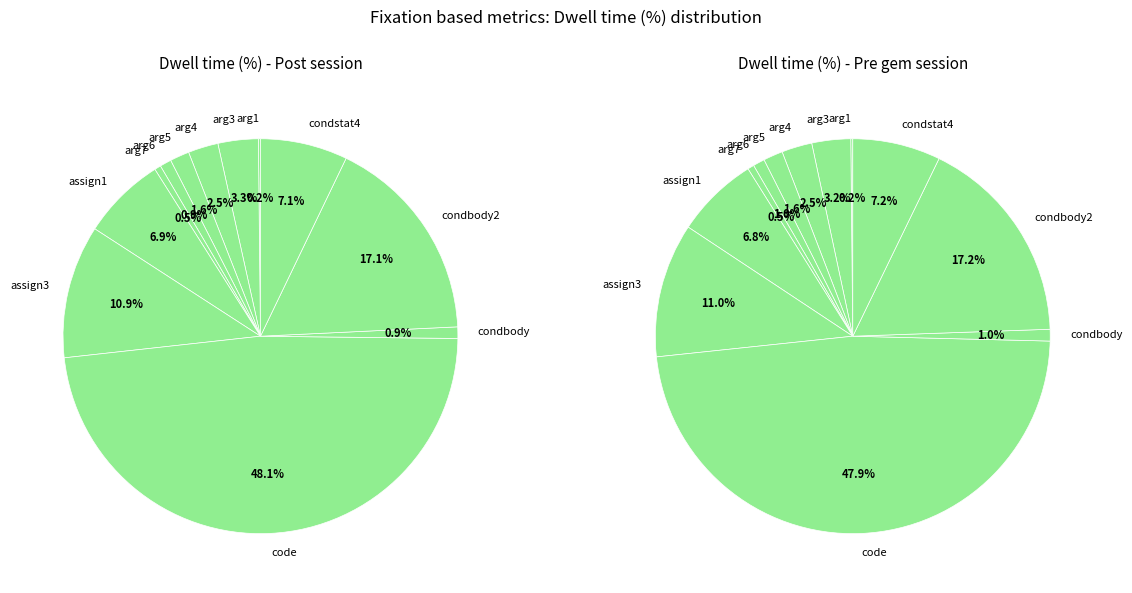

Rank the categories by Revisit count value from highest to lowest.

code, condbody2, assign3, condstat4, assign1, arg4, arg3, arg5, condbody, arg6, arg1, arg7